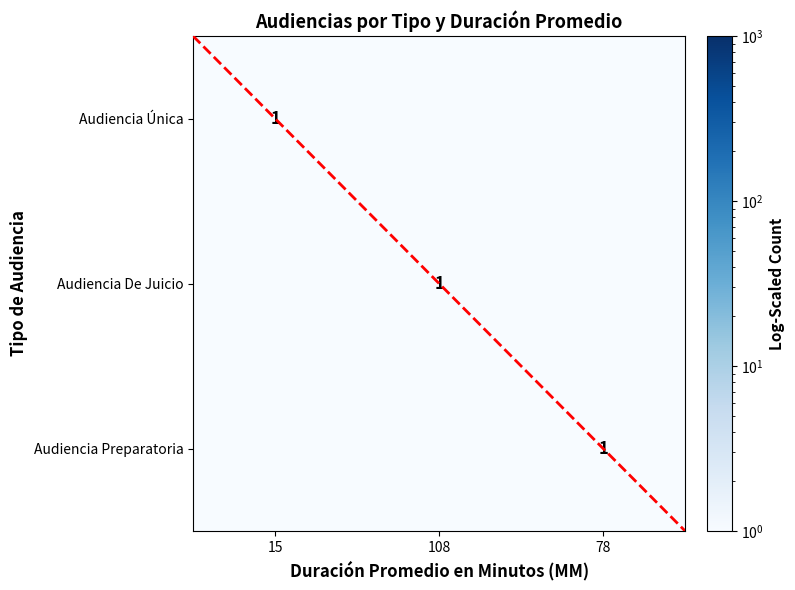

The Audiencia De Juicio series shows 0.0 at 15. True or false?

True